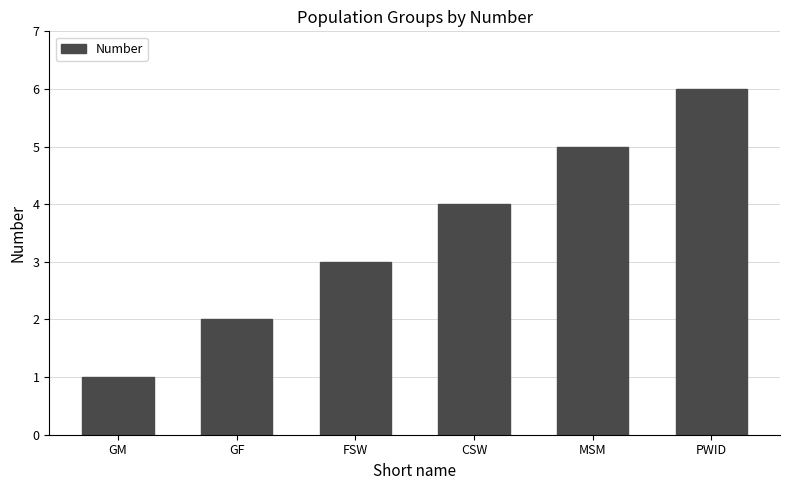

What is the ratio of the value at PWID to the value at FSW?

2.0